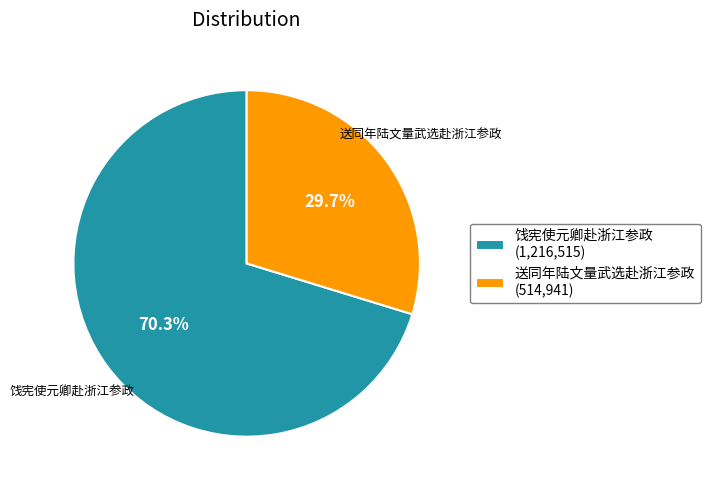

True or false: 饯宪使元卿赴浙江参政 accounts for 58% of the total.

False